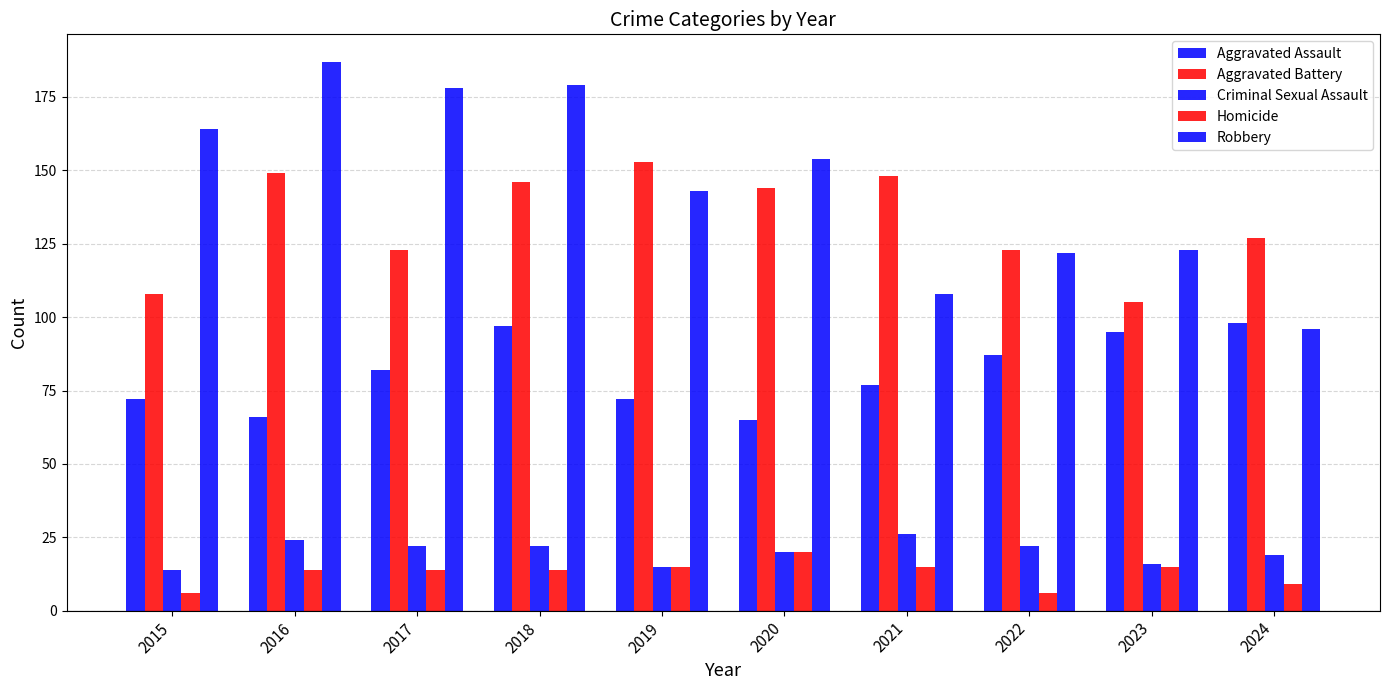

Does the chart contain stacked bars?

No